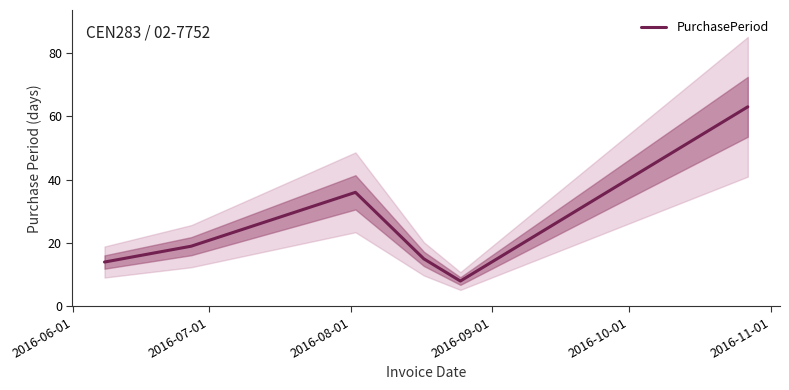

What is the maximum value for PurchasePeriod?

63